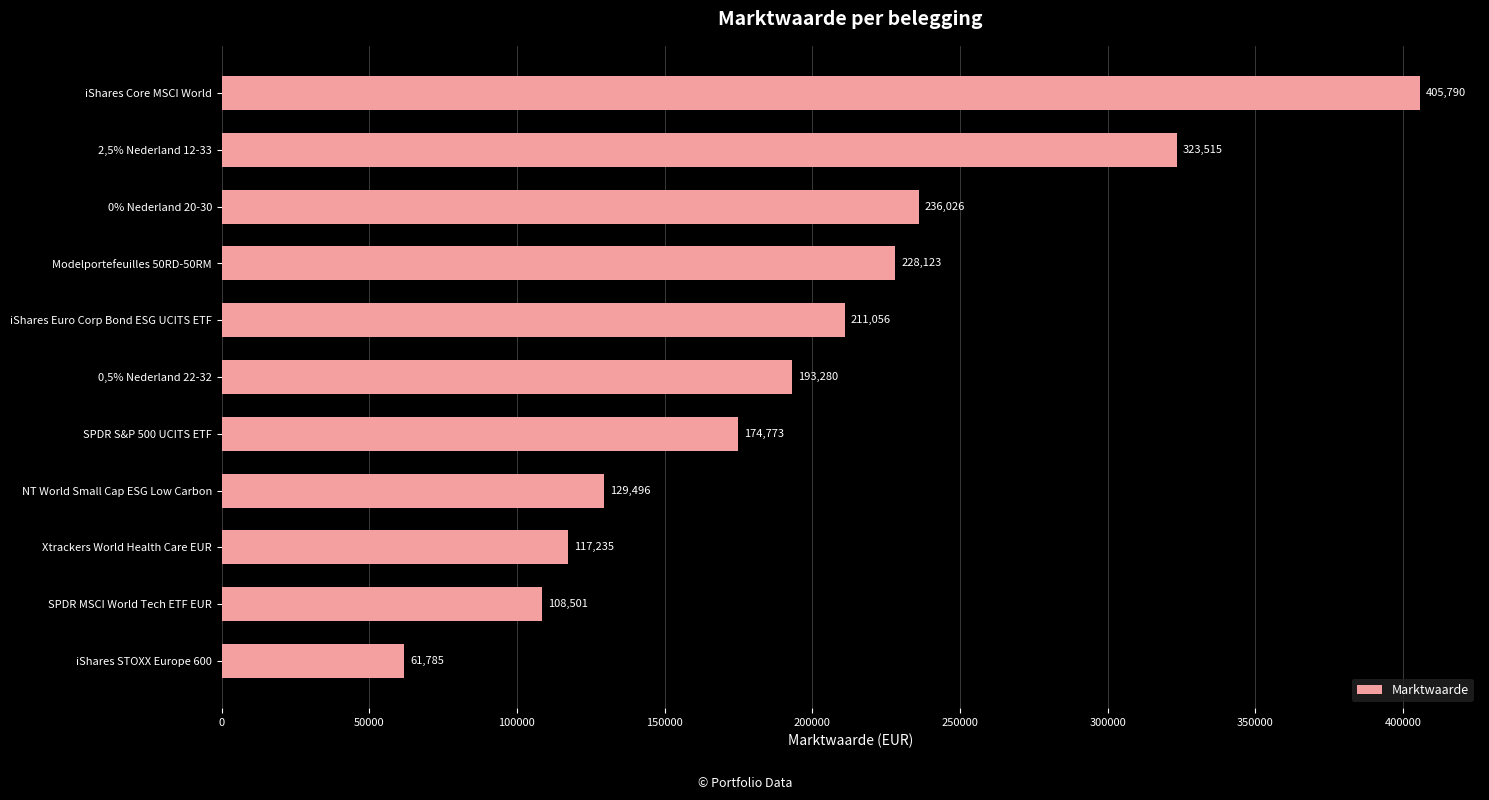

What is the sum of all values?

2189580